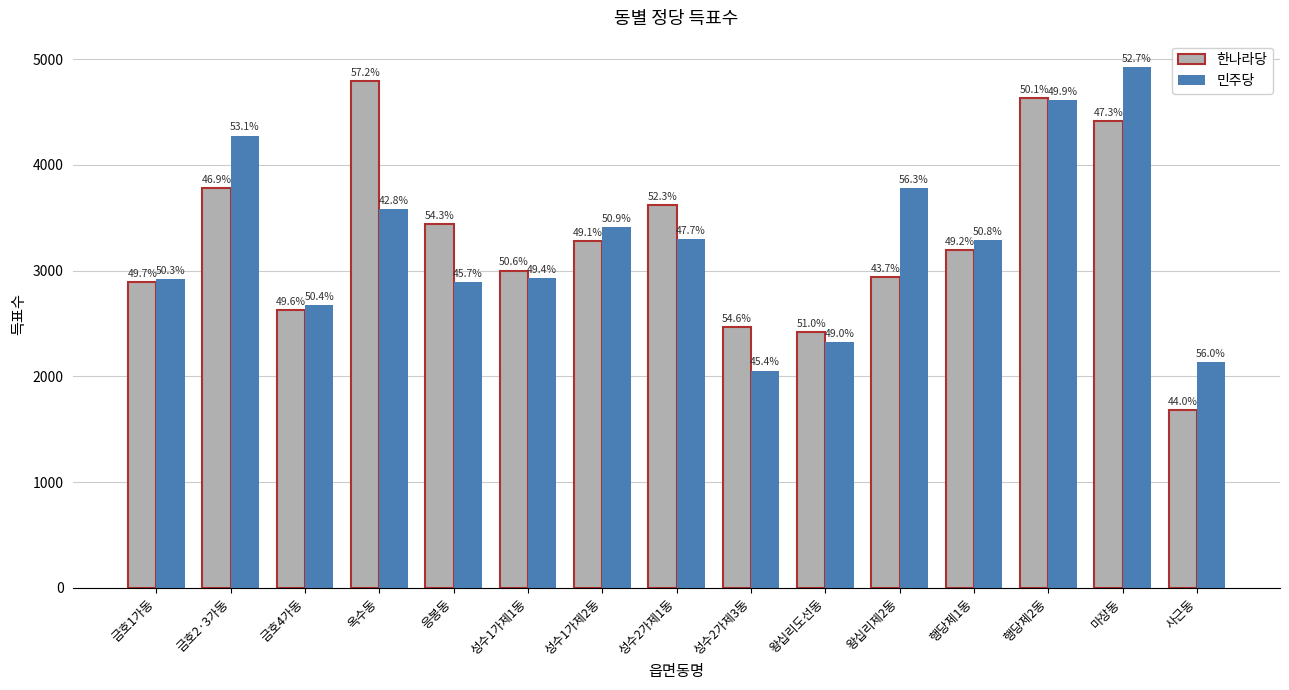

What is the lowest value of the 한나라당 series?

1681